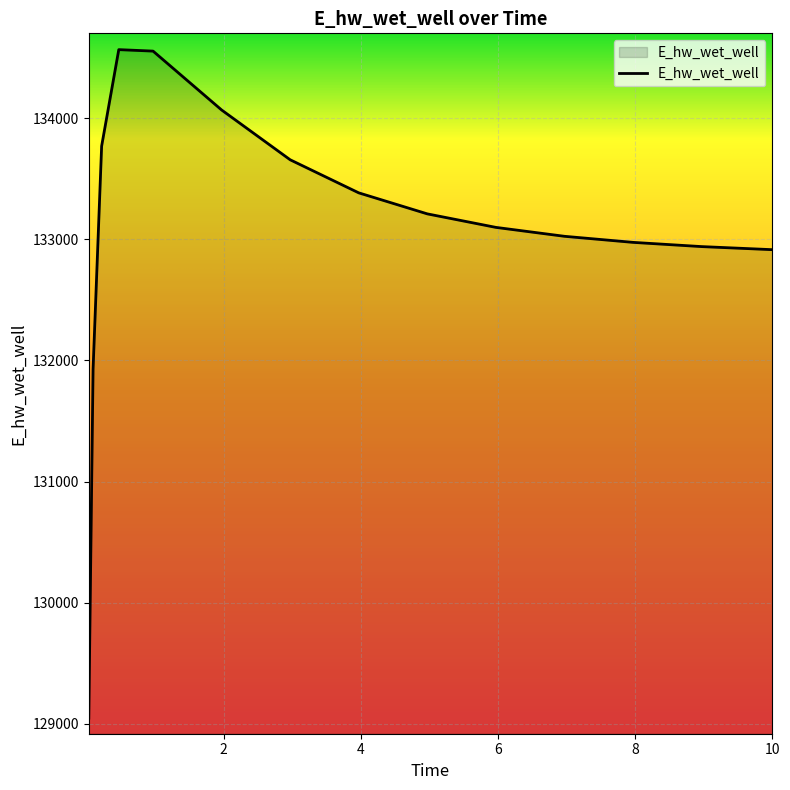

What is the maximum value shown in the chart?

134565.6